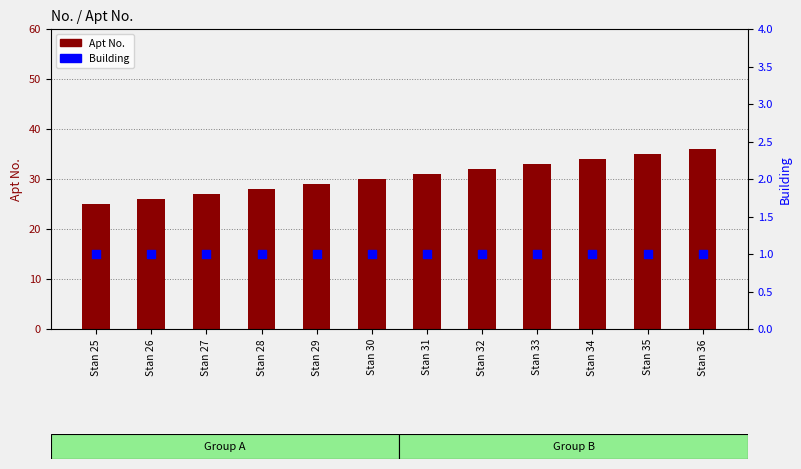

At which category is the sum across all series the highest?

Stan 36